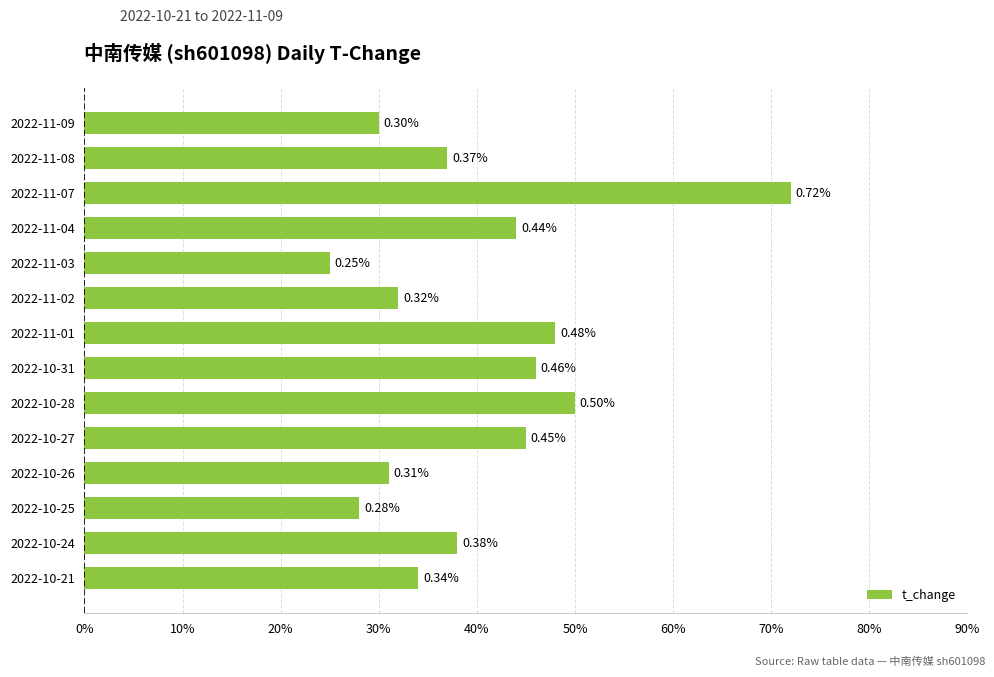

Are the bars horizontal?

Yes